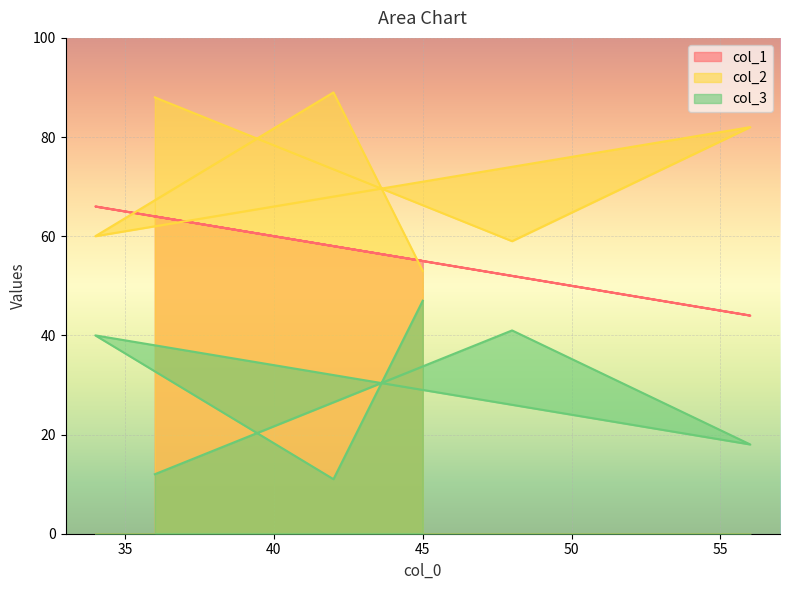

What is the difference between the col_3 values at 42 and 45?

36